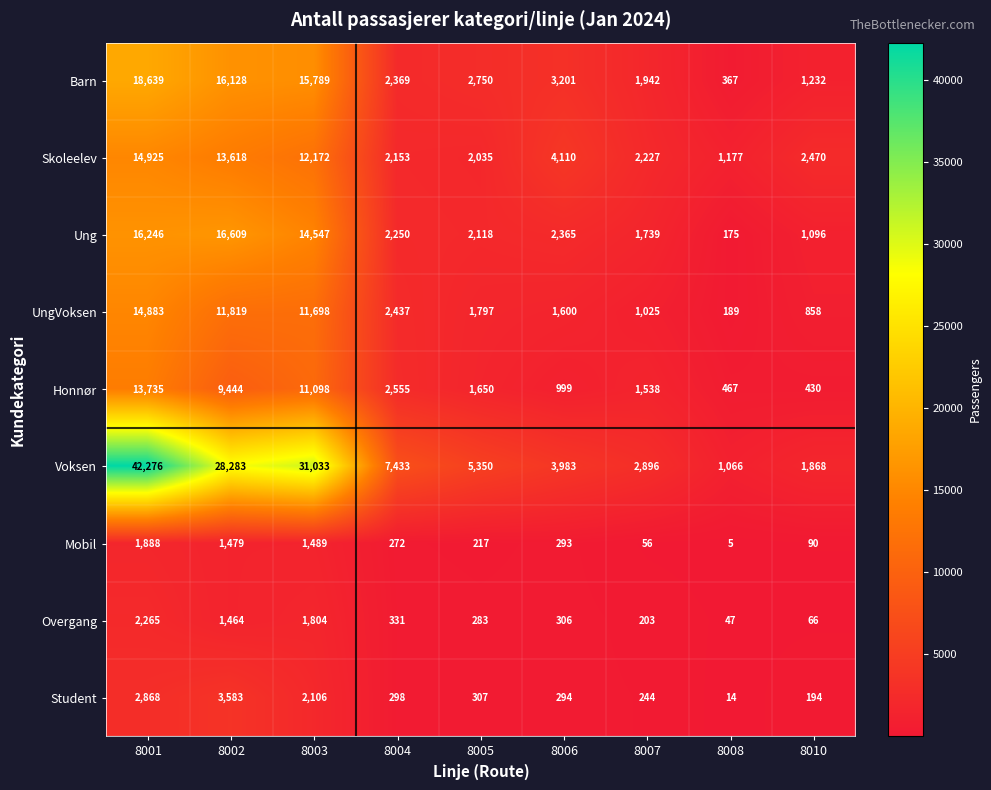

What is the difference between the maximum and minimum values in the Overgang series?

2218